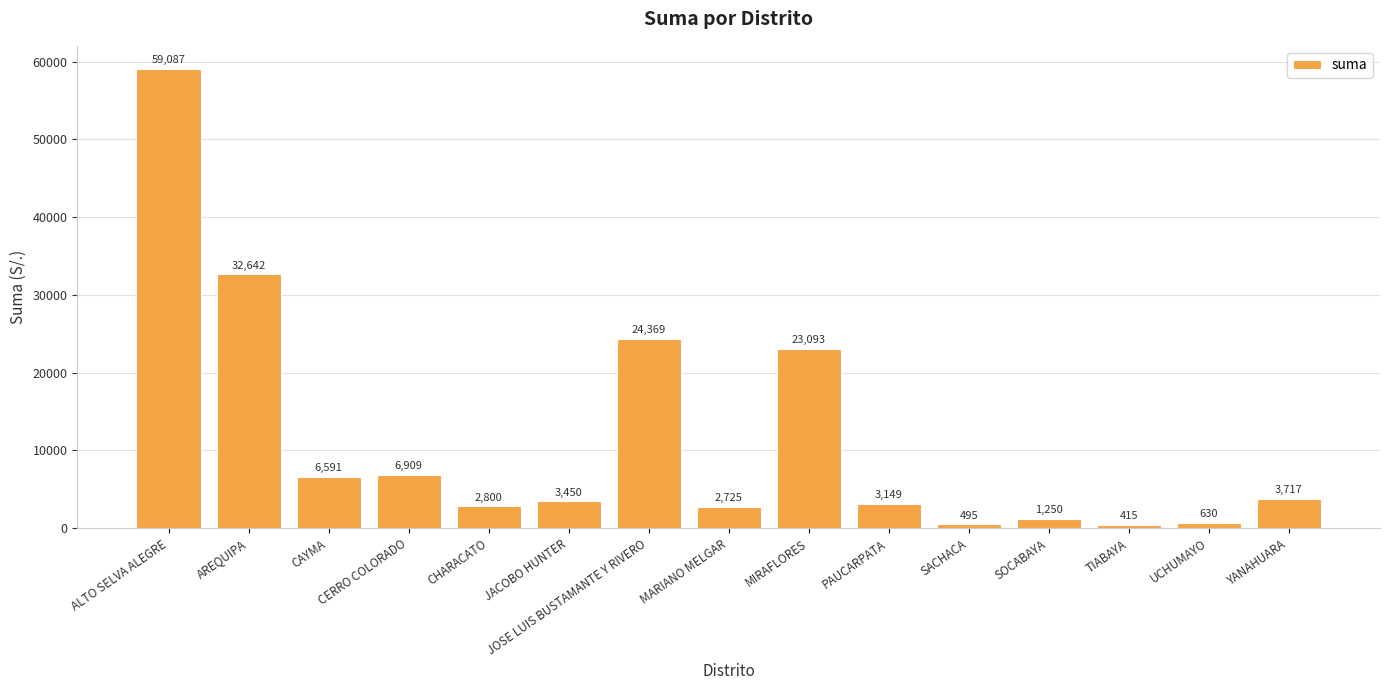

At which label is the value closest to 29751?

AREQUIPA